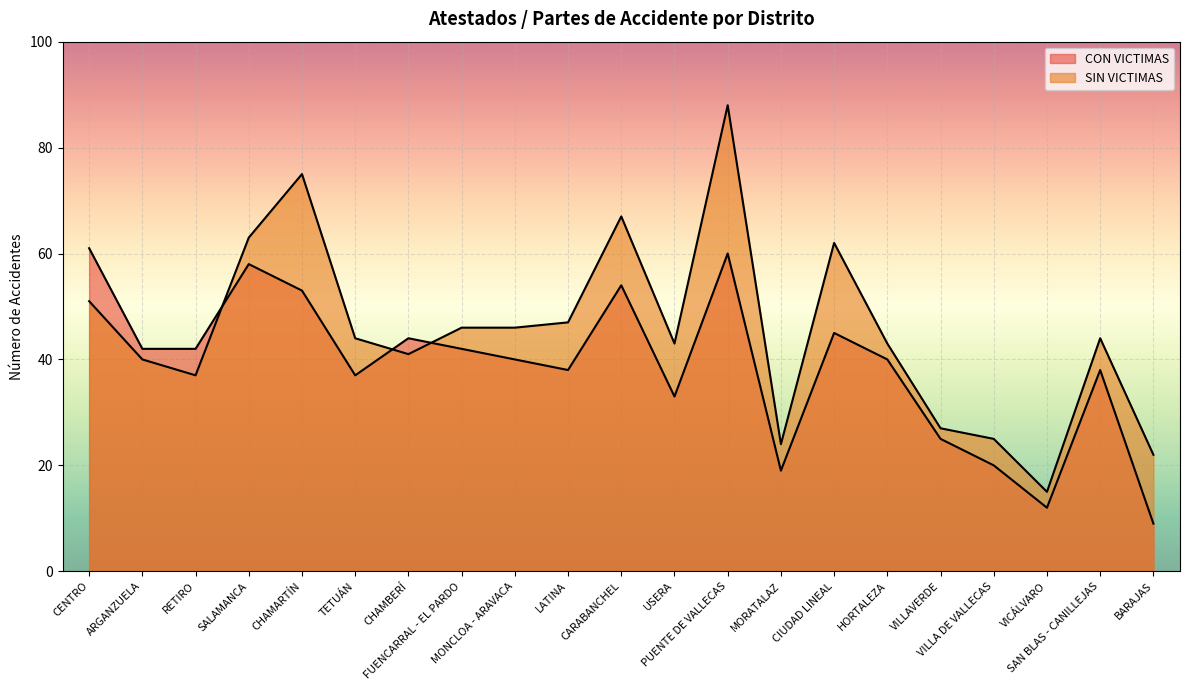

True or false: SIN VICTIMAS has a value of 61 at MONCLOA - ARAVACA.

False